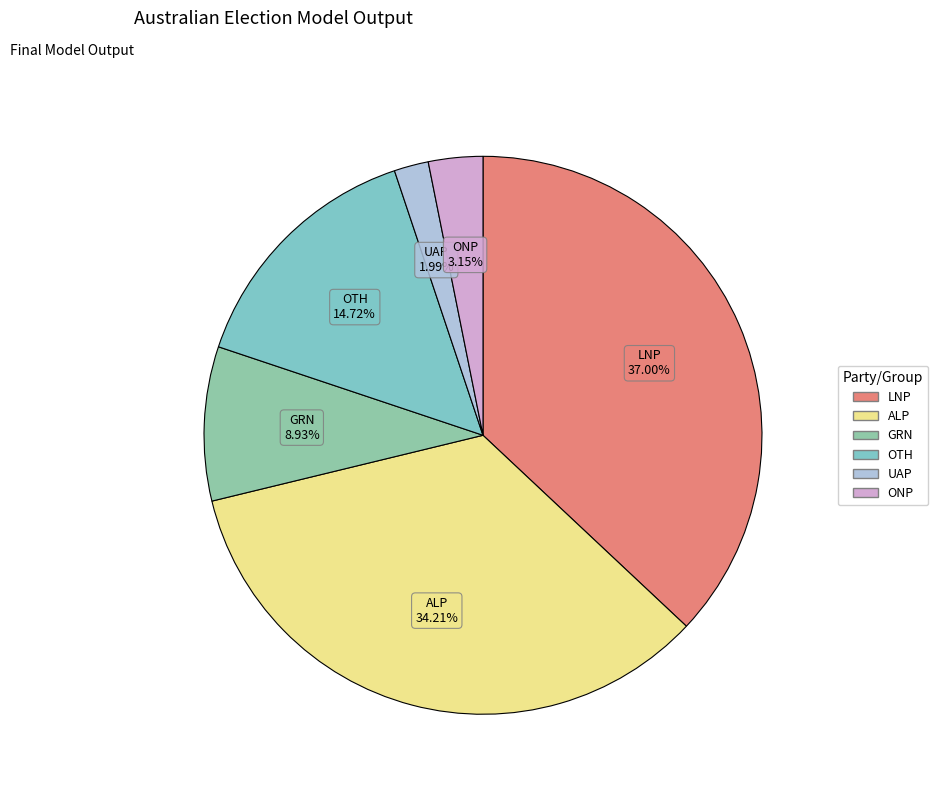

To the nearest percent, what is the difference between the largest and smallest slice percentages?

35%